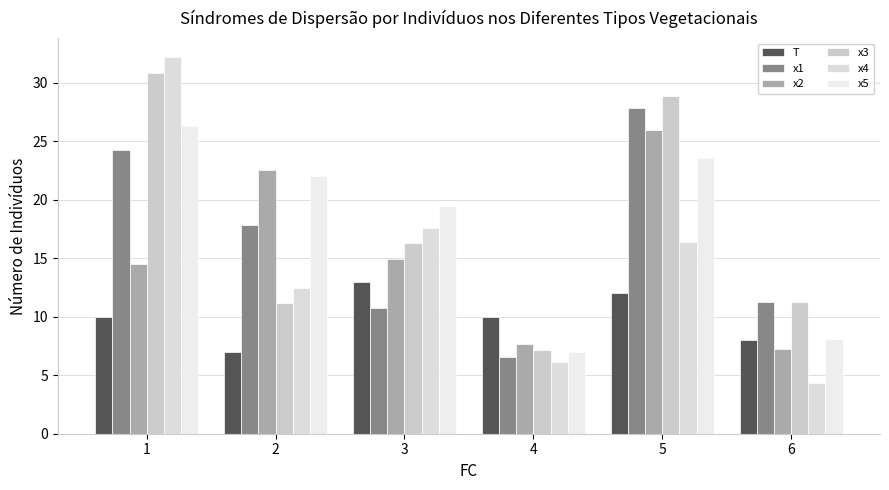

Which series has the widest spread of values?

x4